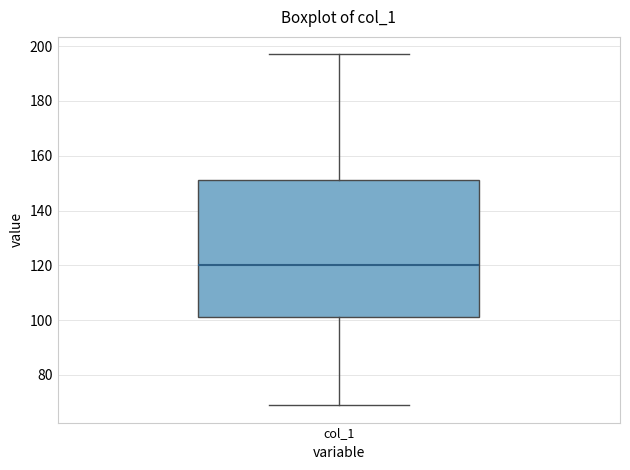

Transcribe this box plot: give where the median line is, the range the box spans, and where the two whiskers end, as read against the y-axis. The values are not printed on the chart, so give them approximately, as read against the axis.

median 120, box 102 to 152, whiskers 70 to 198